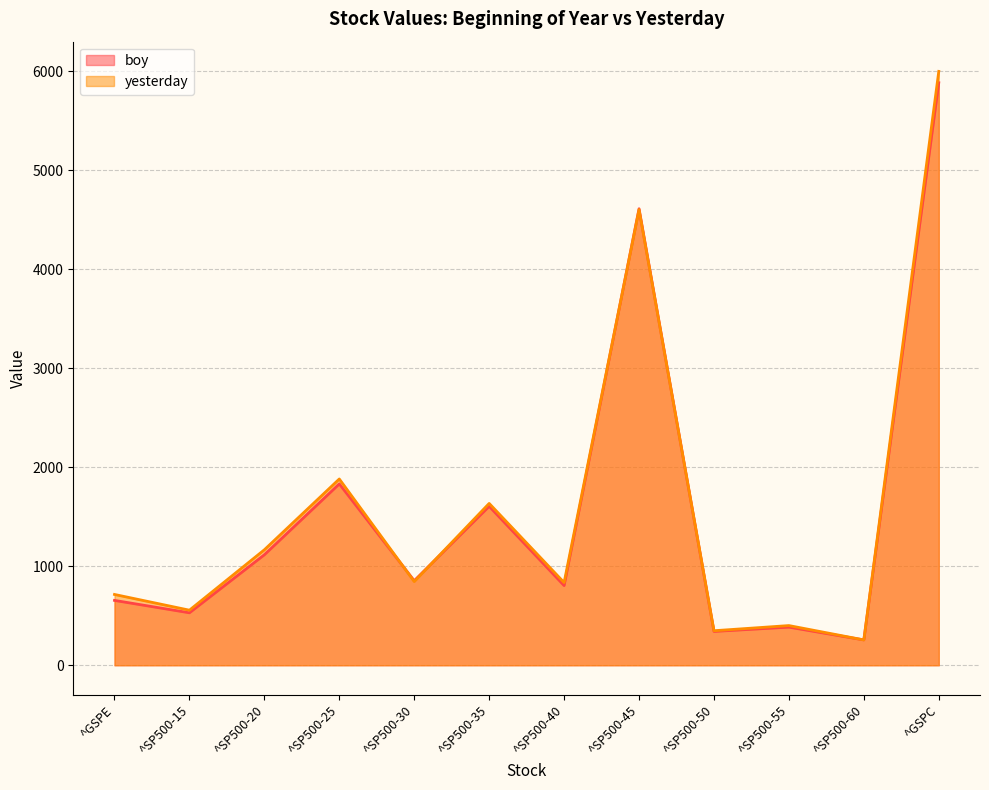

Which series has the largest total across all categories?

yesterday